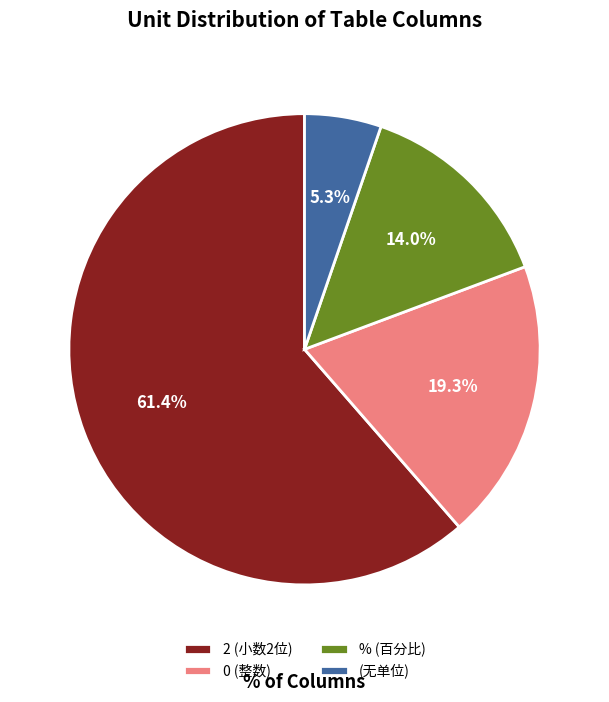

Which slice is the largest?

2 (小数2位)